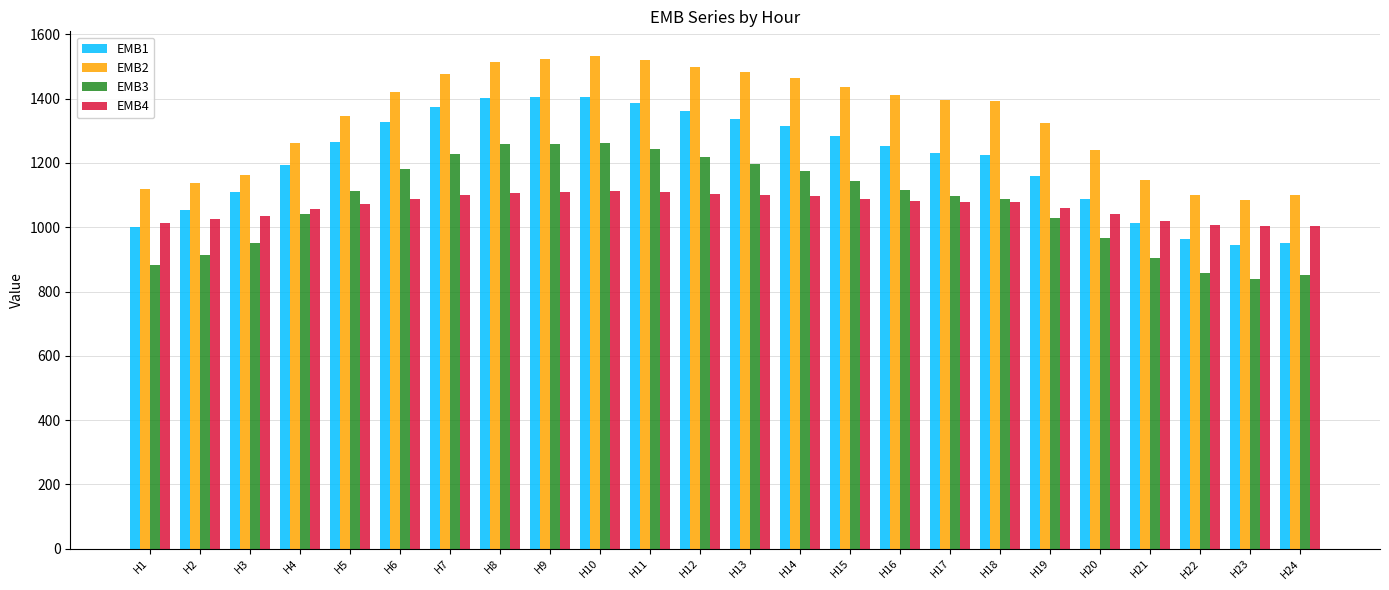

What is the minimum value shown in the chart?

839.4